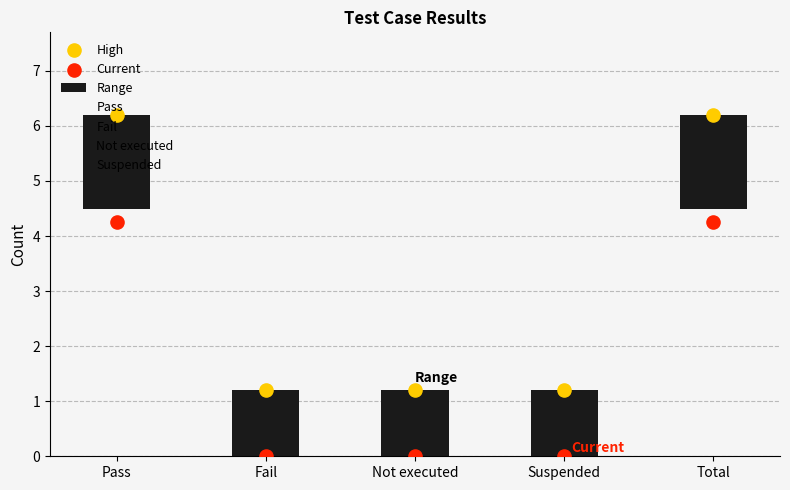

At how many categories does at least one series exceed 2?

2